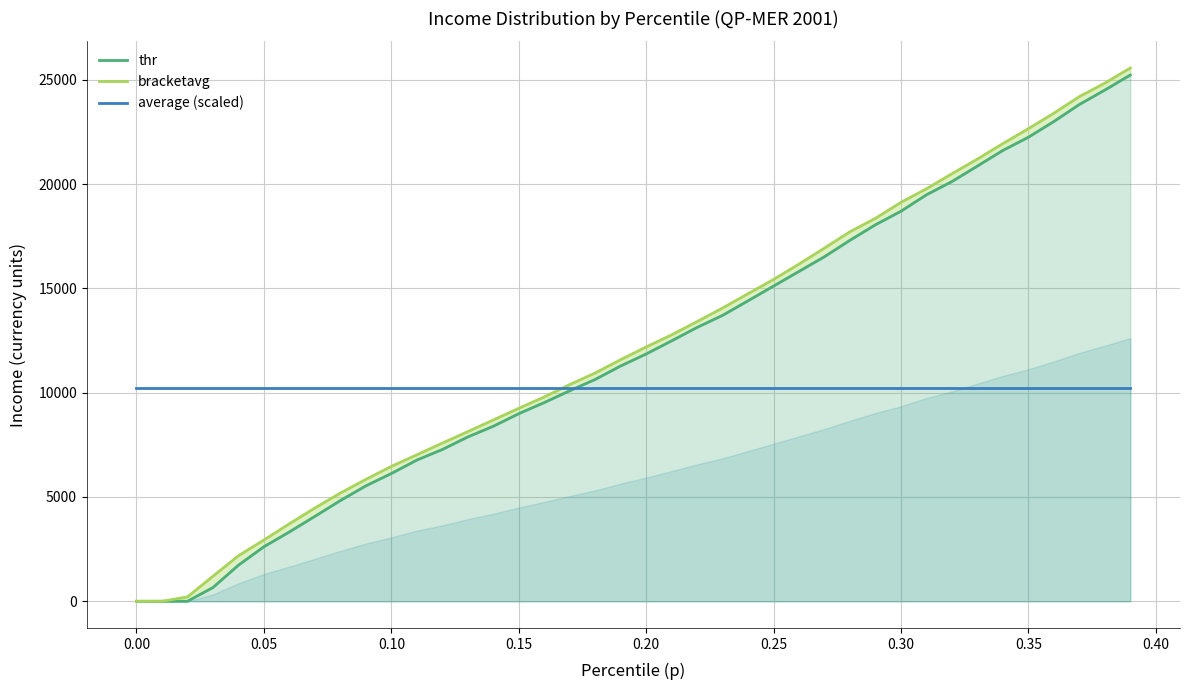

List the series in order of their overall mean, highest first.

bracketavg, thr, average (scaled)